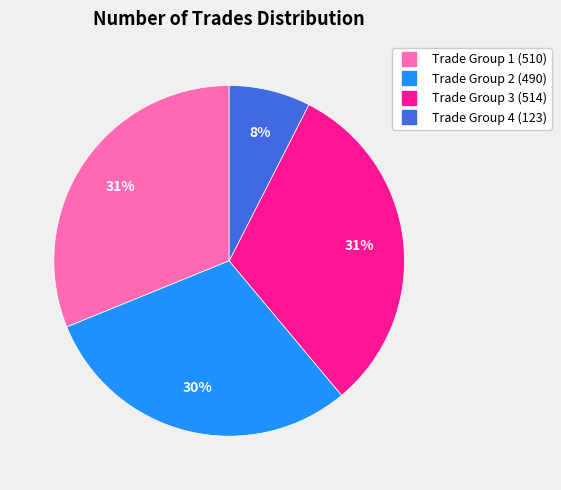

Does any single category account for the majority?

No